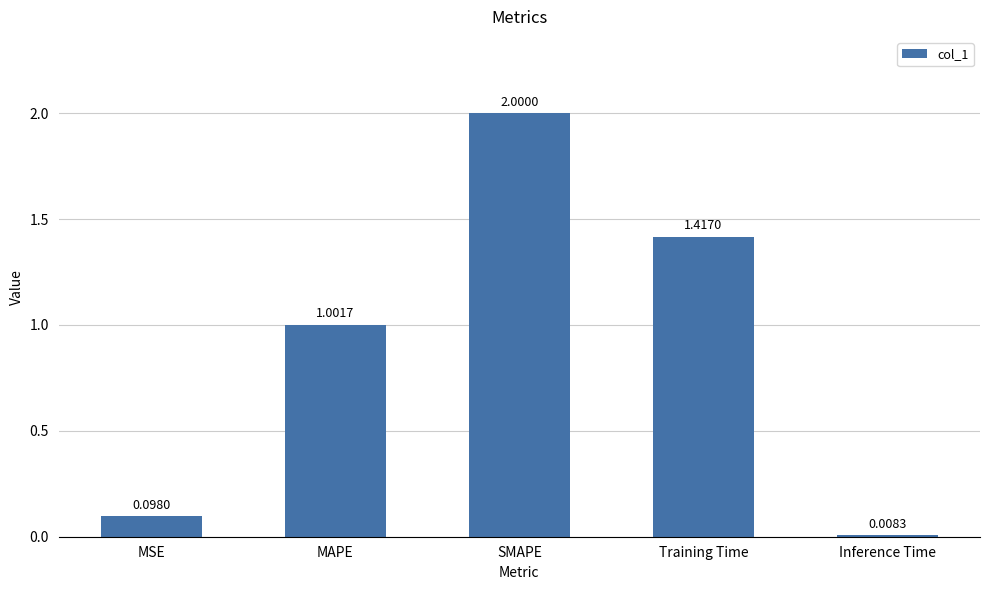

At which category does the chart reach its peak across all series?

SMAPE